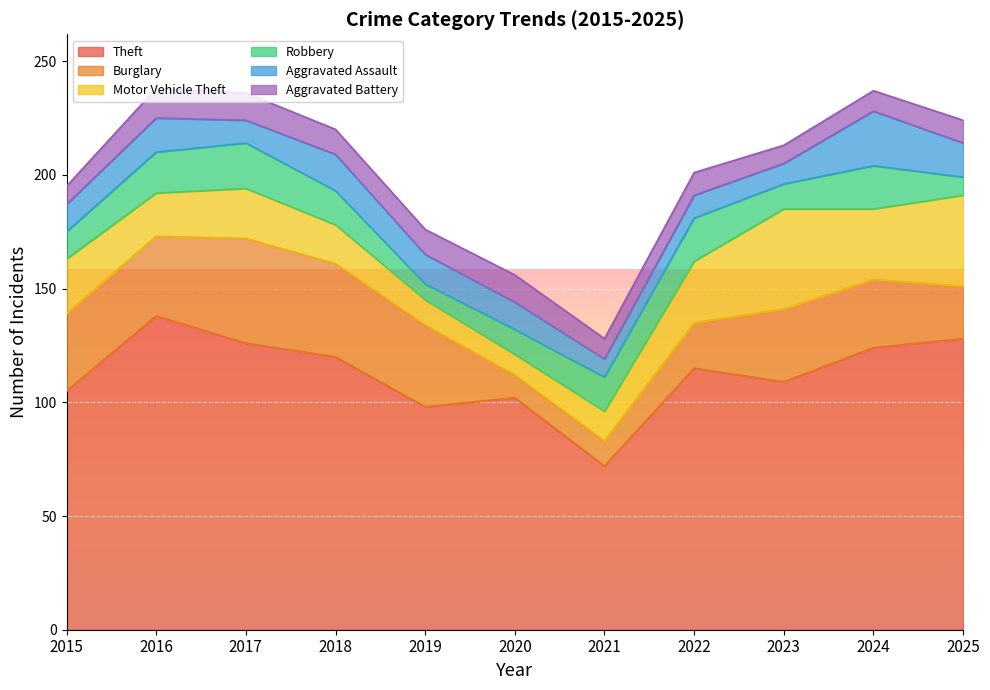

Where is Motor Vehicle Theft nearest to the value 26?

2022